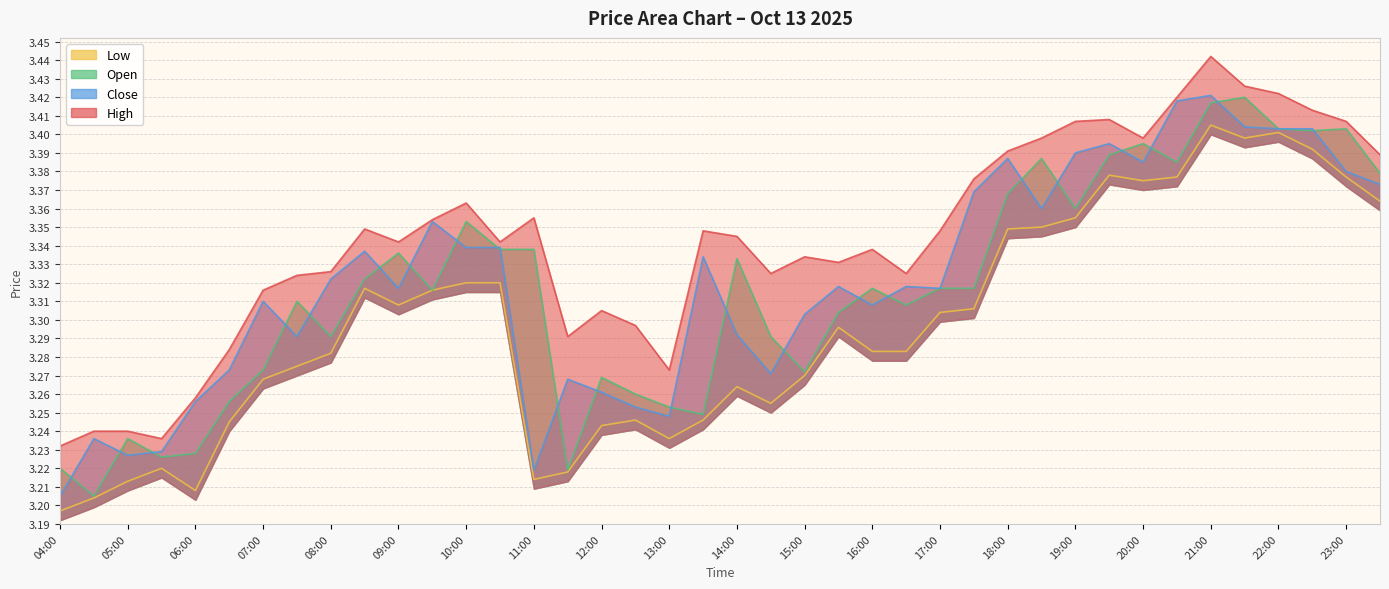

What is the label of the 3rd point from the left?

05:00